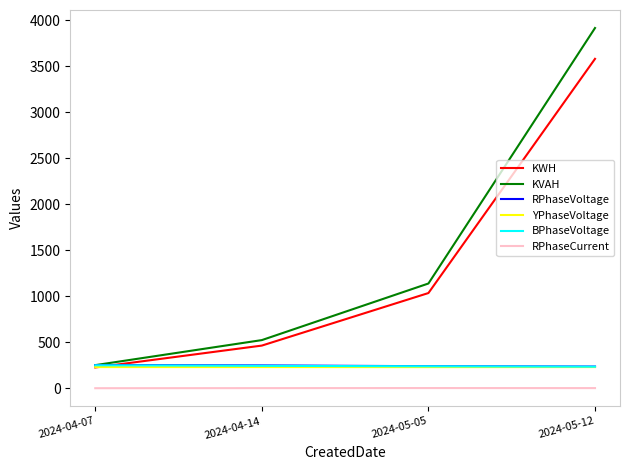

Is it true that KVAH equals 3915.5 at 2024-05-12?

True